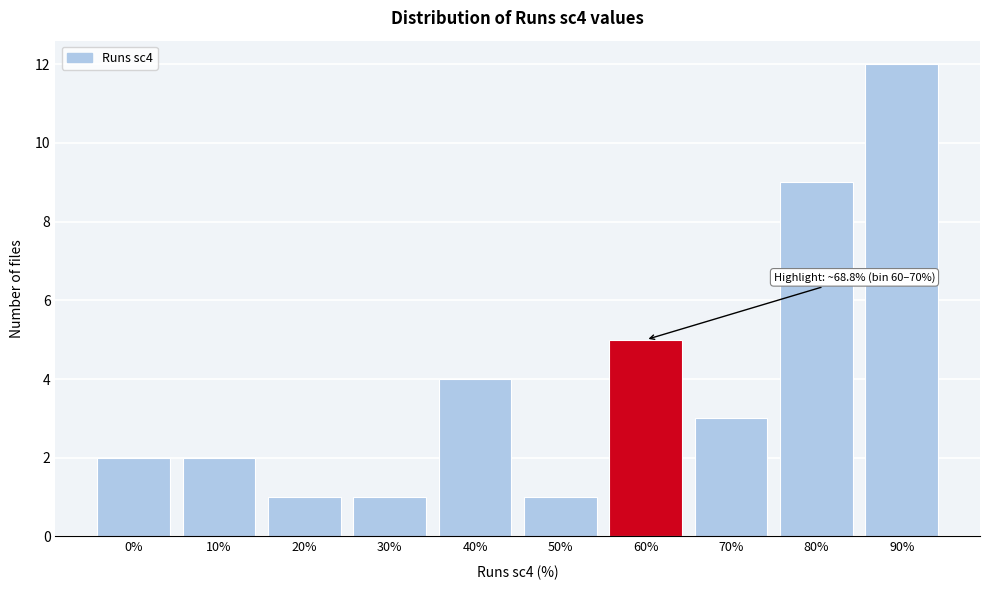

Reading left to right, list all the values displayed in this chart.

0%=2	10%=2	20%=1	30%=1	40%=4	50%=1	60%=5	70%=3	80%=9	90%=12